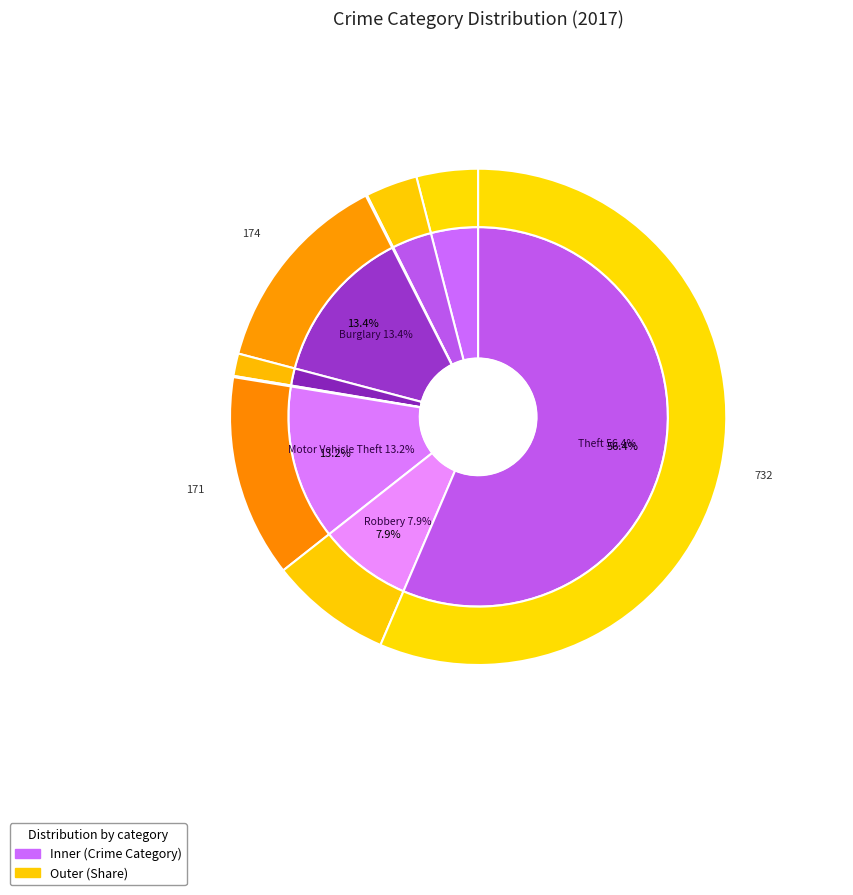

What percentage do Theft and Arson together represent?

56.5%